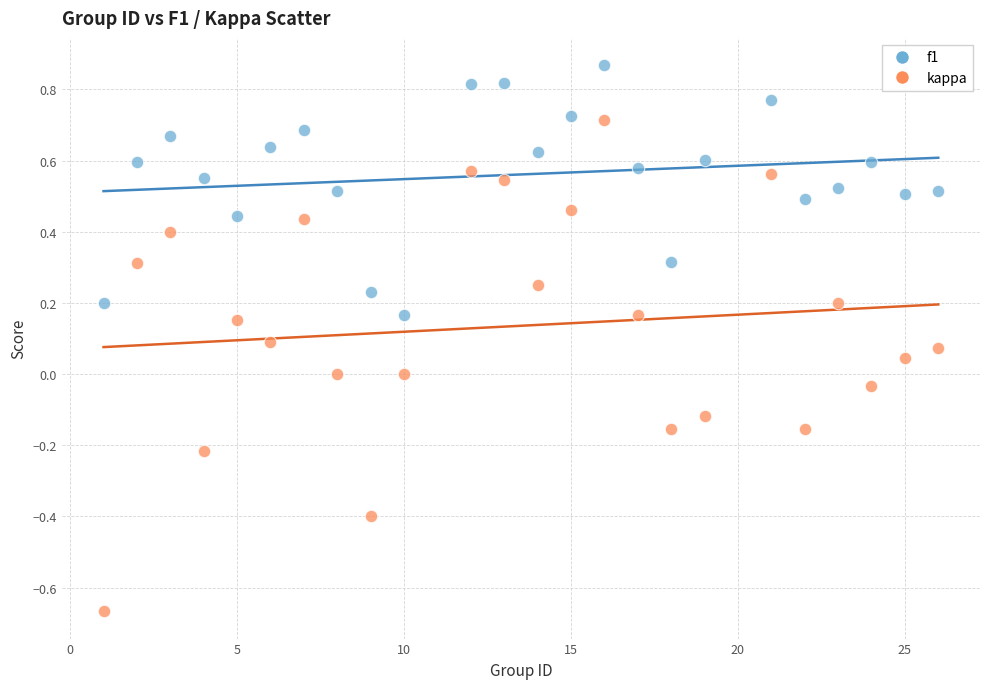

Across all data points, what is the range of Y values (max minus min)?

1.5